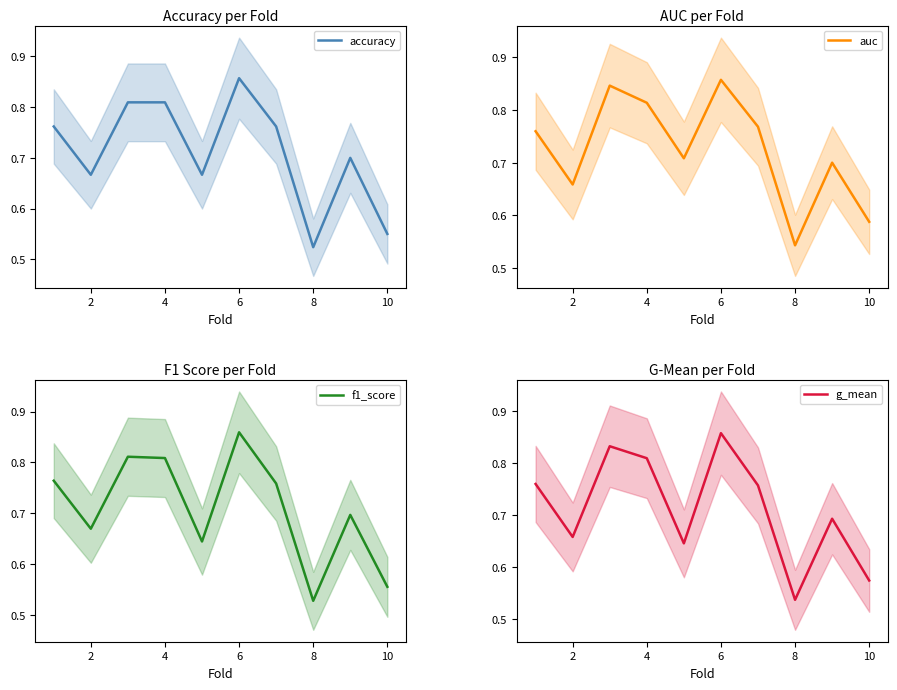

Reading right to left, transcribe all the data shown in this chart.

accuracy: 0.6	0.7	0.5	0.8	0.9	0.7	0.8	0.8	0.7	0.8
auc: 0.6	0.7	0.5	0.8	0.9	0.7	0.8	0.8	0.7	0.8
f1_score: 0.6	0.7	0.5	0.8	0.9	0.6	0.8	0.8	0.7	0.8
g_mean: 0.6	0.7	0.5	0.8	0.9	0.6	0.8	0.8	0.7	0.8